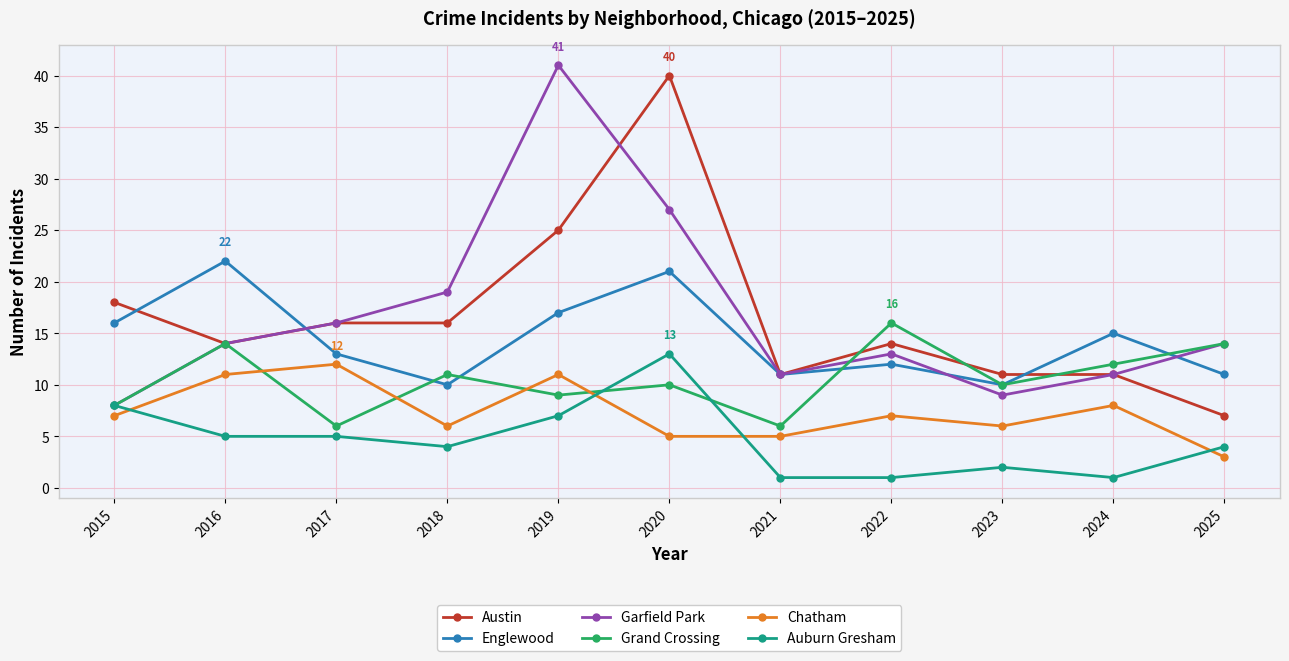

What is the difference between the maximum and minimum values in the Austin series?

33